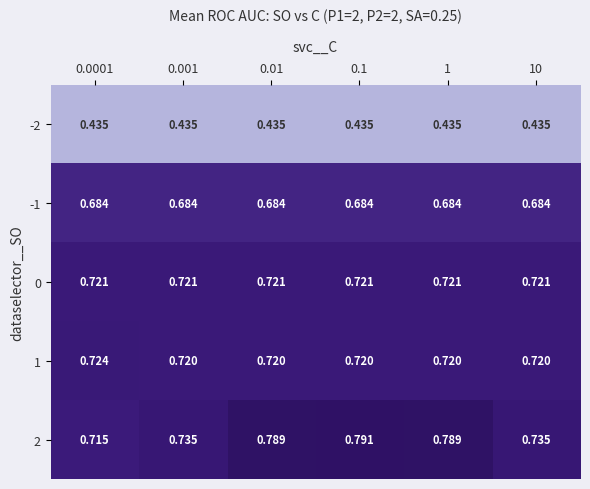

Is the value of 1 at 1 greater than the value of 0 at 0.1?

No